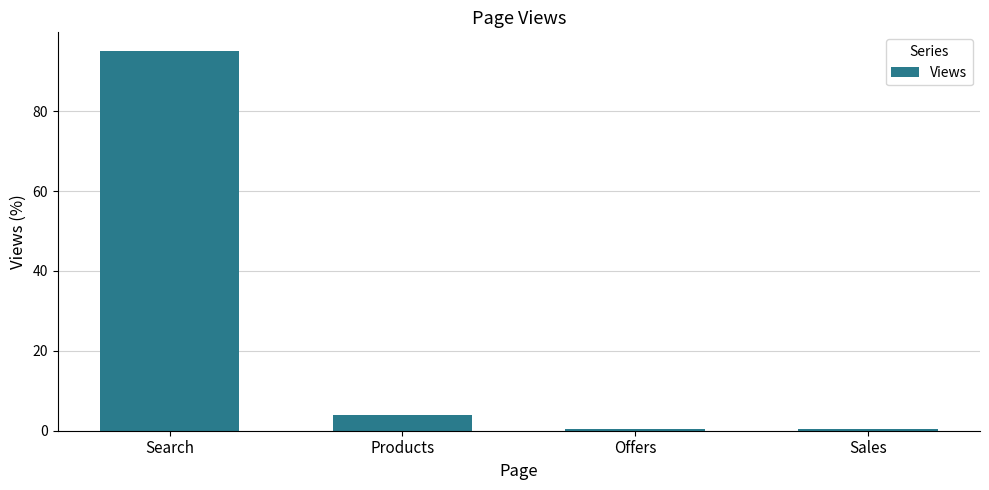

Reading right to left, extract all data points from this chart.

Sales=0.5	Offers=0.5	Products=4.0	Search=95.0